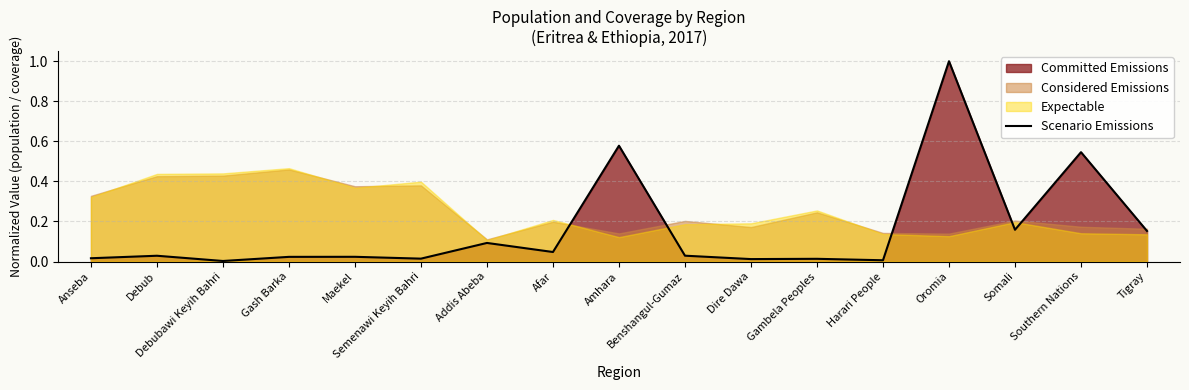

List the labels in order of value, smallest first.

Debubawi Keyih Bahri, Harari People, Dire Dawa, Gambela Peoples, Semenawi Keyih Bahri, Anseba, Gash Barka, Maekel, Debub, Benshangul-Gumaz, Afar, Addis Abeba, Tigray, Somali, Southern Nations, Amhara, Oromia